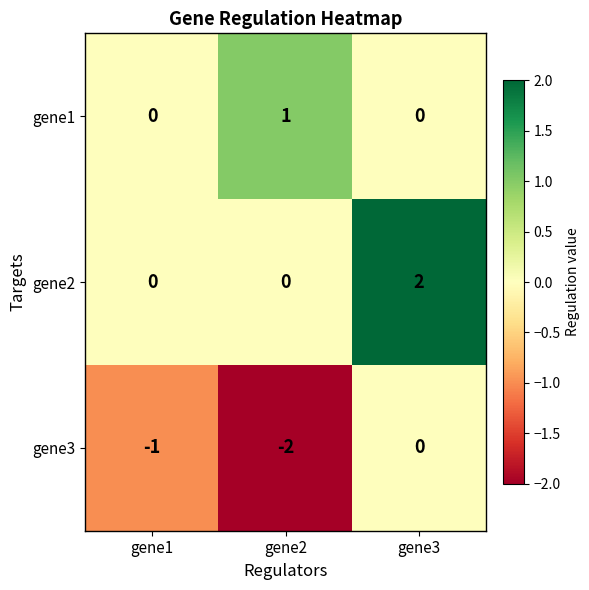

Reading left to right, extract all data points from this chart.

gene1: gene1=0	gene2=1	gene3=0
gene2: gene1=0	gene2=0	gene3=2
gene3: gene1=-1	gene2=-2	gene3=0